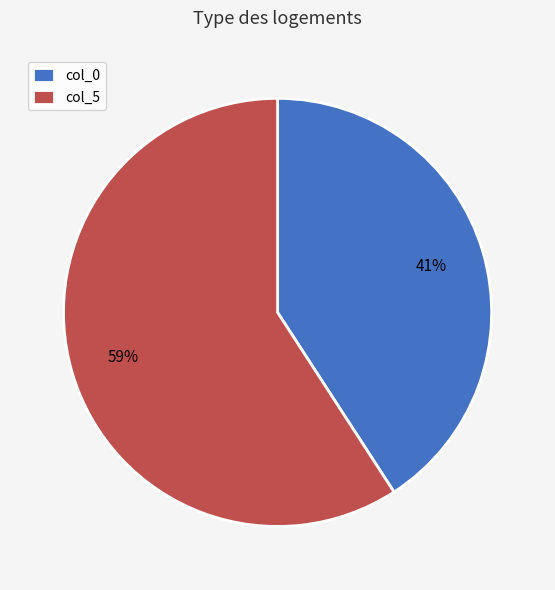

To the nearest percent, what is the difference between the largest and smallest slice percentages?

18%